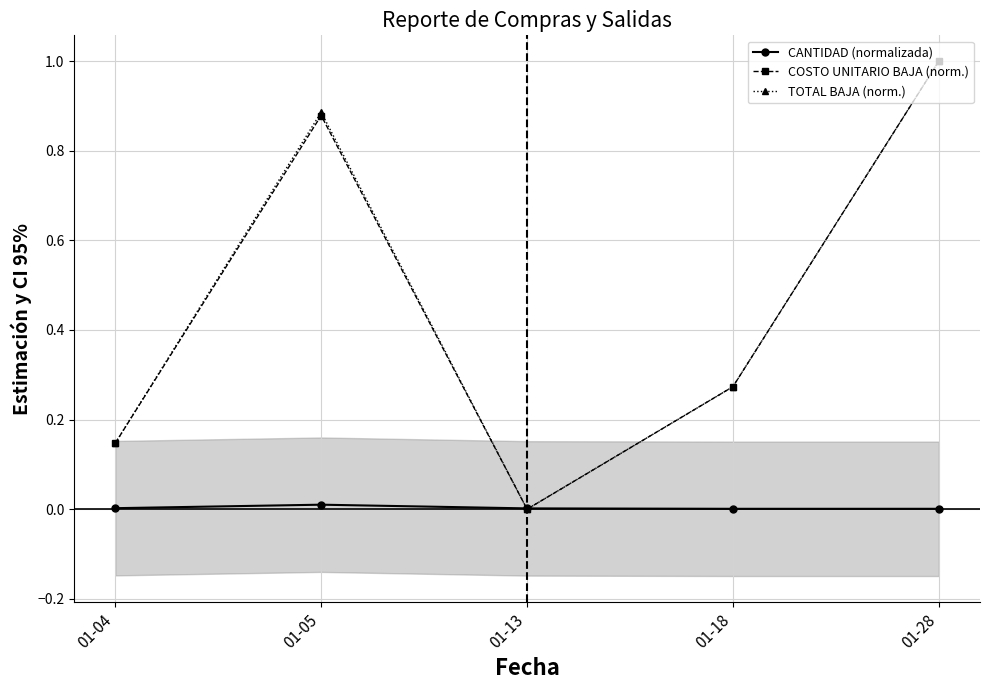

In COSTO UNITARIO BAJA (norm.), how many points are higher than both neighbors (excluding endpoints)?

1